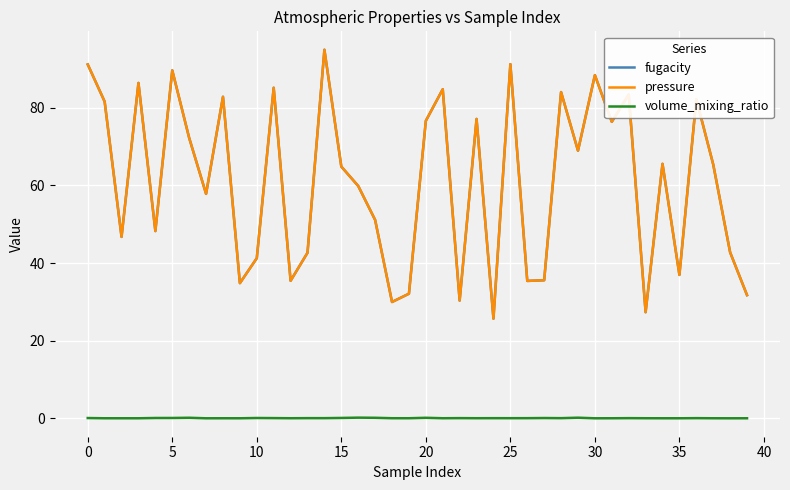

Reading right to left, extract all data points from this chart.

fugacity: 31.7	42.7	65.4	82.2	36.9	65.5	27.3	83.4	76.4	88.4	68.9	84.0	35.6	35.4	91.2	25.7	77.1	30.3	84.7	76.6	32.1	30.0	51.1	59.8	64.8	94.9	42.6	35.4	85.1	41.2	34.8	82.8	57.8	72.2	89.6	48.2	86.4	46.7	81.6	91.1
pressure: 31.7	42.7	65.4	82.2	36.9	65.5	27.3	83.4	76.4	88.4	68.9	84.0	35.6	35.4	91.2	25.7	77.1	30.3	84.7	76.6	32.1	30.0	51.1	59.8	64.8	94.9	42.6	35.4	85.1	41.2	34.8	82.8	57.8	72.2	89.6	48.2	86.4	46.7	81.6	91.1
volume_mixing_ratio: 0.0	0.0	0.0	0.1	0.0	0.0	0.0	0.1	0.0	0.0	0.2	0.1	0.1	0.1	0.1	0.1	0.0	0.1	0.0	0.2	0.0	0.0	0.2	0.2	0.1	0.1	0.1	0.0	0.1	0.1	0.0	0.0	0.0	0.2	0.1	0.1	0.0	0.0	0.0	0.1